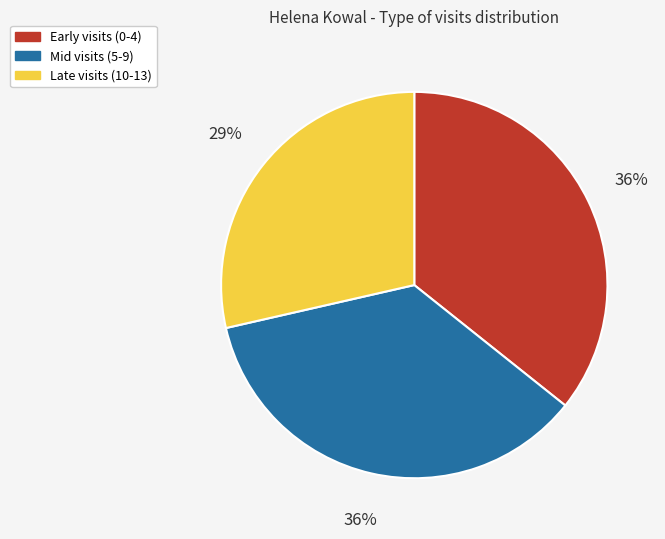

To the nearest percent, what is the average slice percentage?

33%